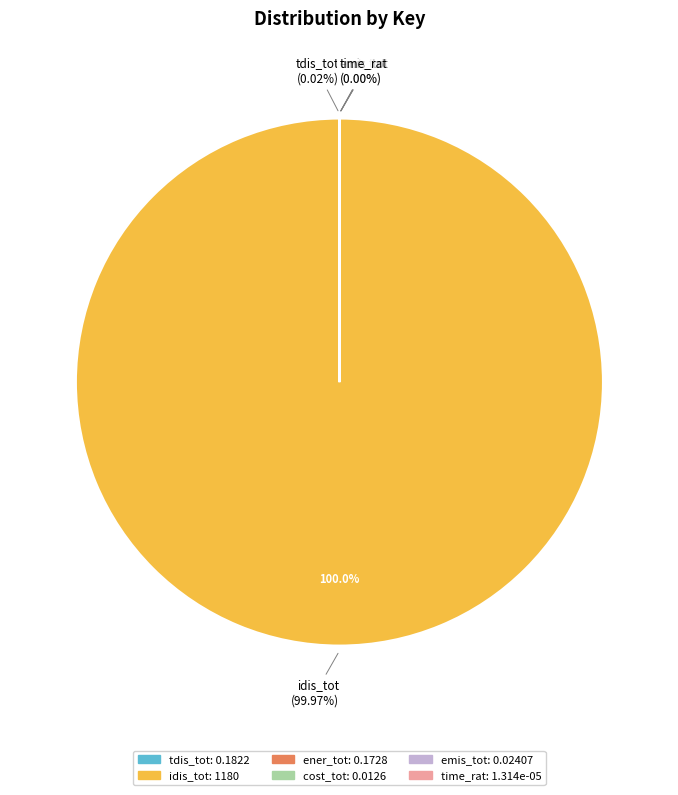

Rank the categories by value from lowest to highest.

time_rat, cost_tot, emis_tot, ener_tot, tdis_tot, idis_tot